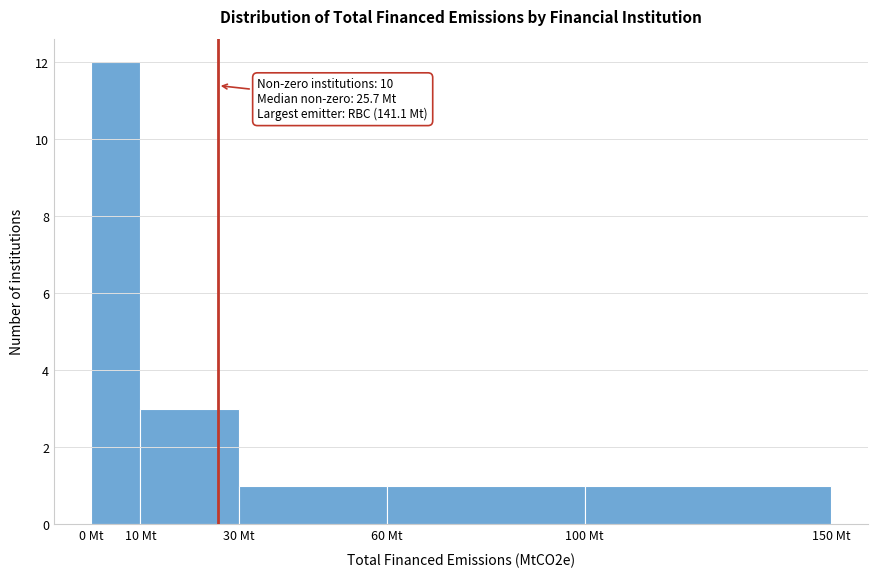

Over which range of the x-axis is the bar tallest?

0 to 10